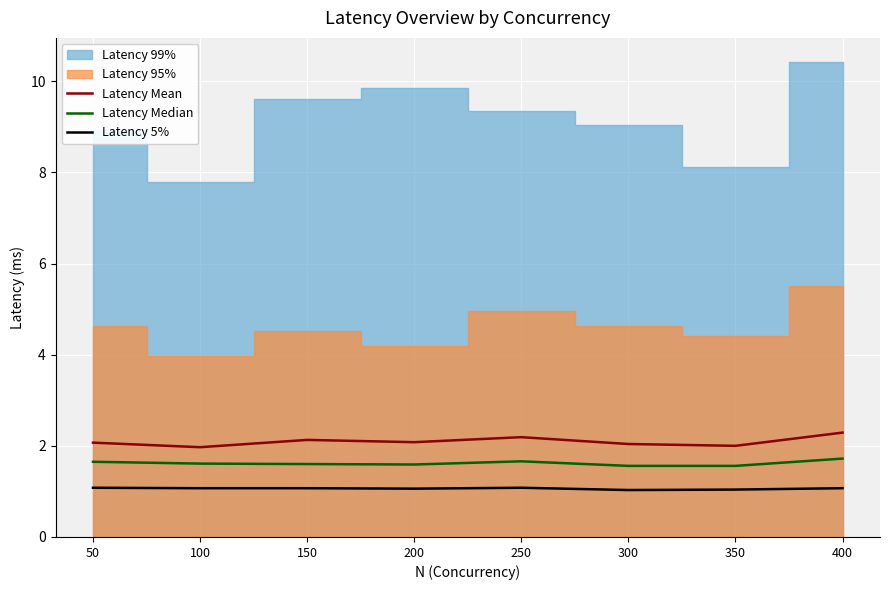

Where is the first local minimum for Latency Mean?

100